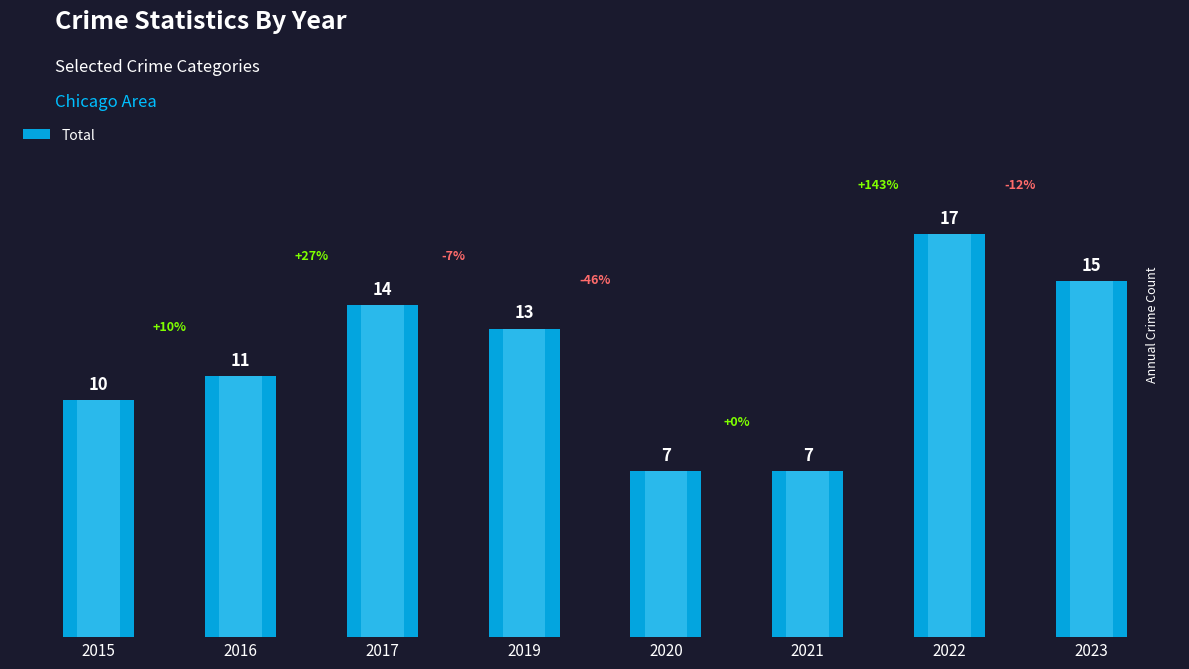

Which has a higher value, 2021 or 2019?

2019